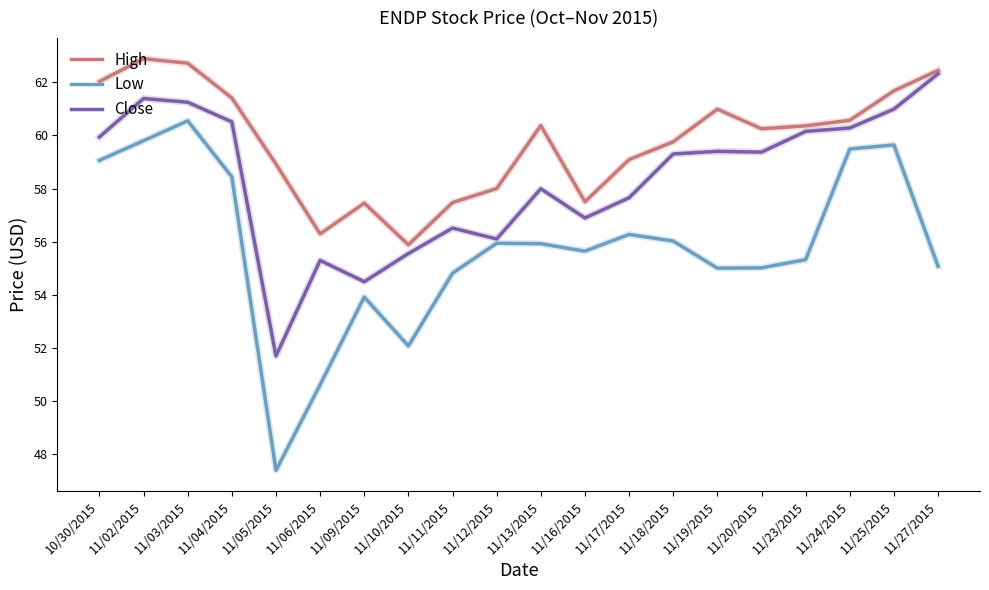

Where is the first local maximum for High?

11/02/2015